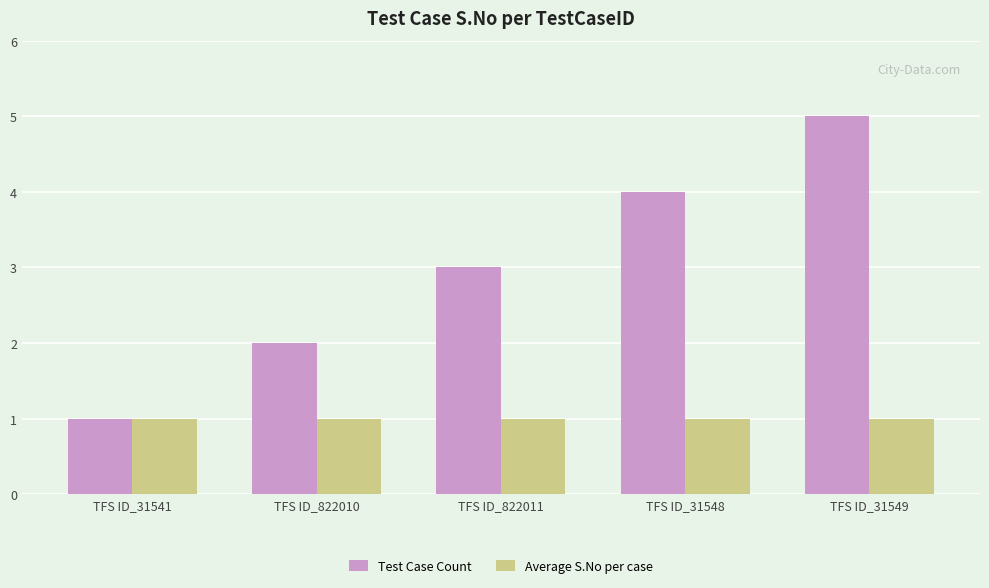

Which series changed the most between TFS ID_31548 and TFS ID_31549?

Test Case Count